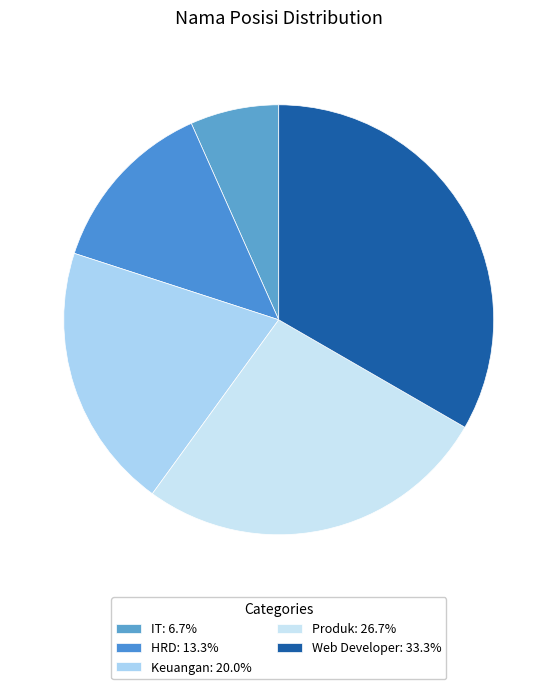

True or false: IT accounts for 7% of the total.

True